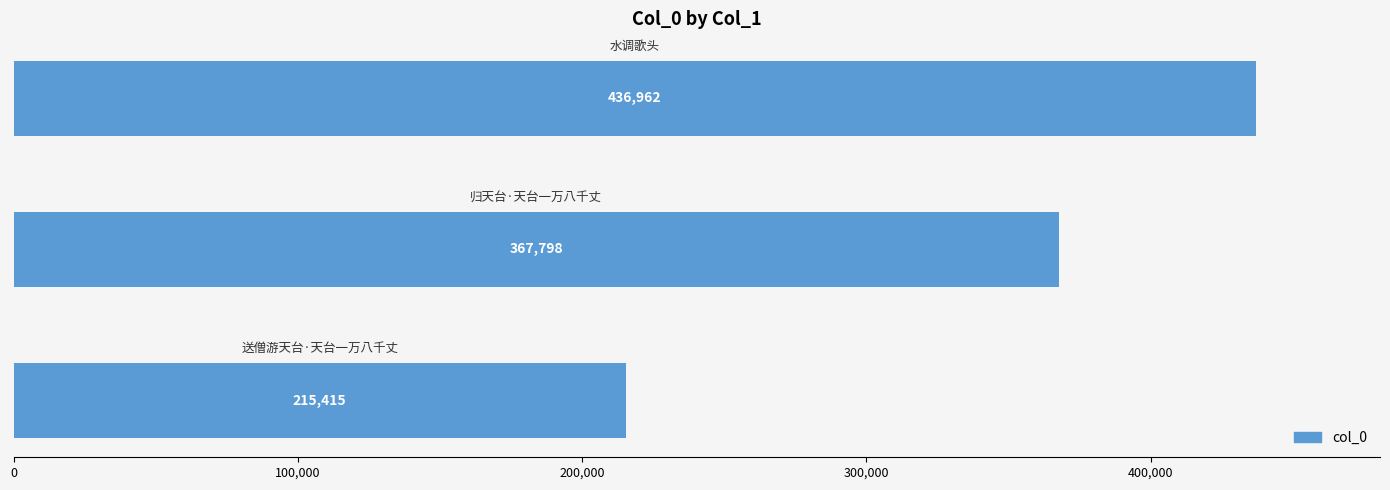

What is the maximum value shown in the chart?

436962